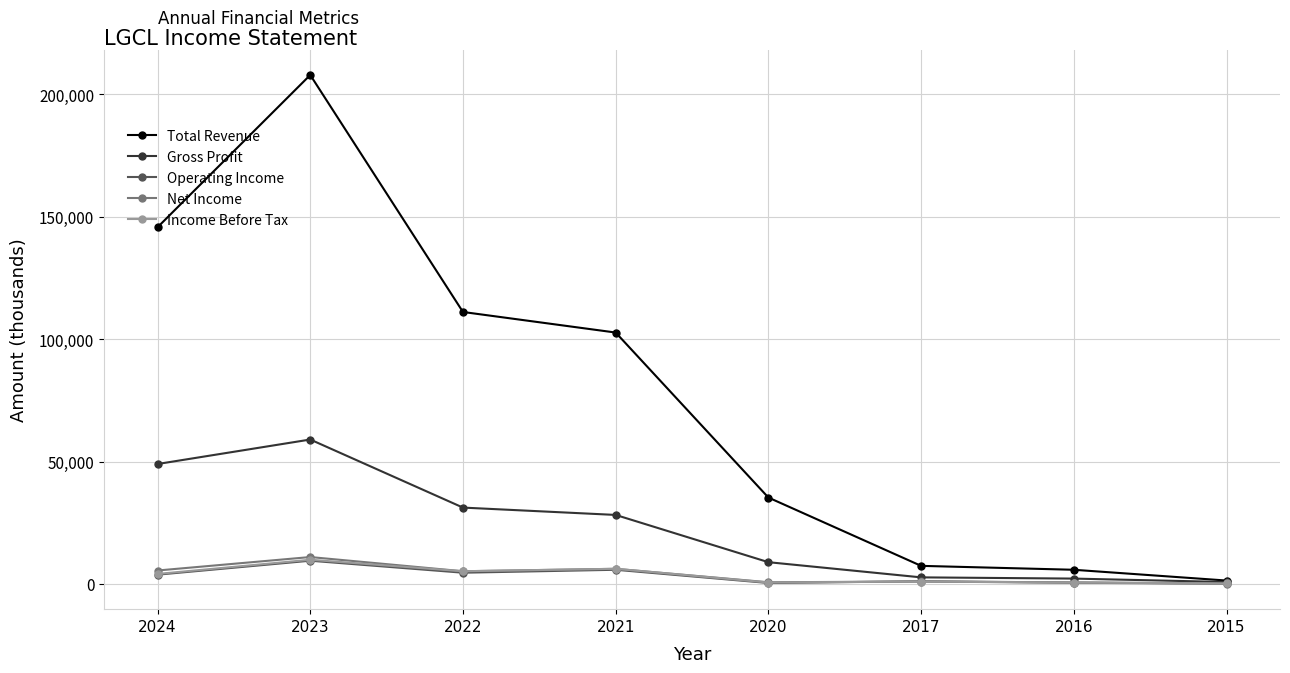

Is the value of Income Before Tax at 2022 greater than the value of Gross Profit at 2022?

No